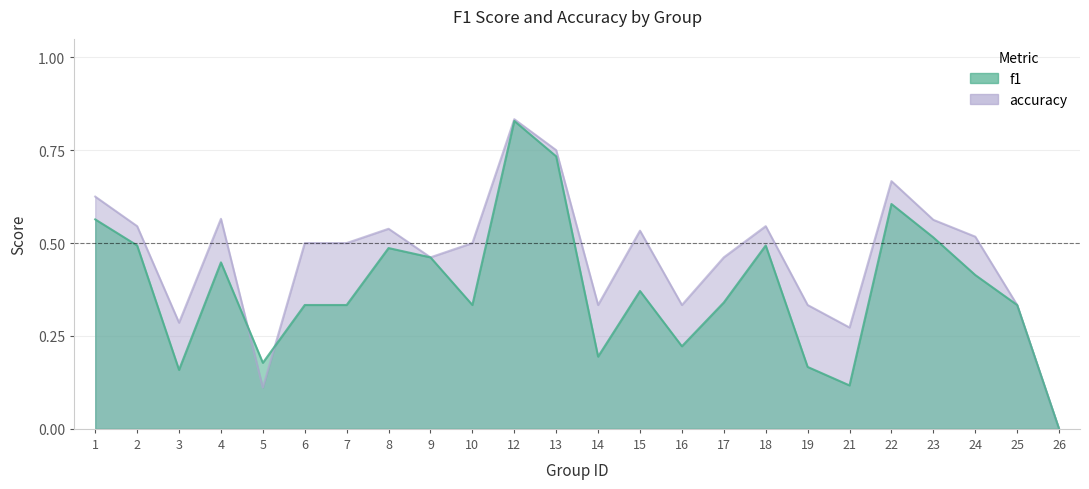

Which series has the largest total across all categories?

accuracy